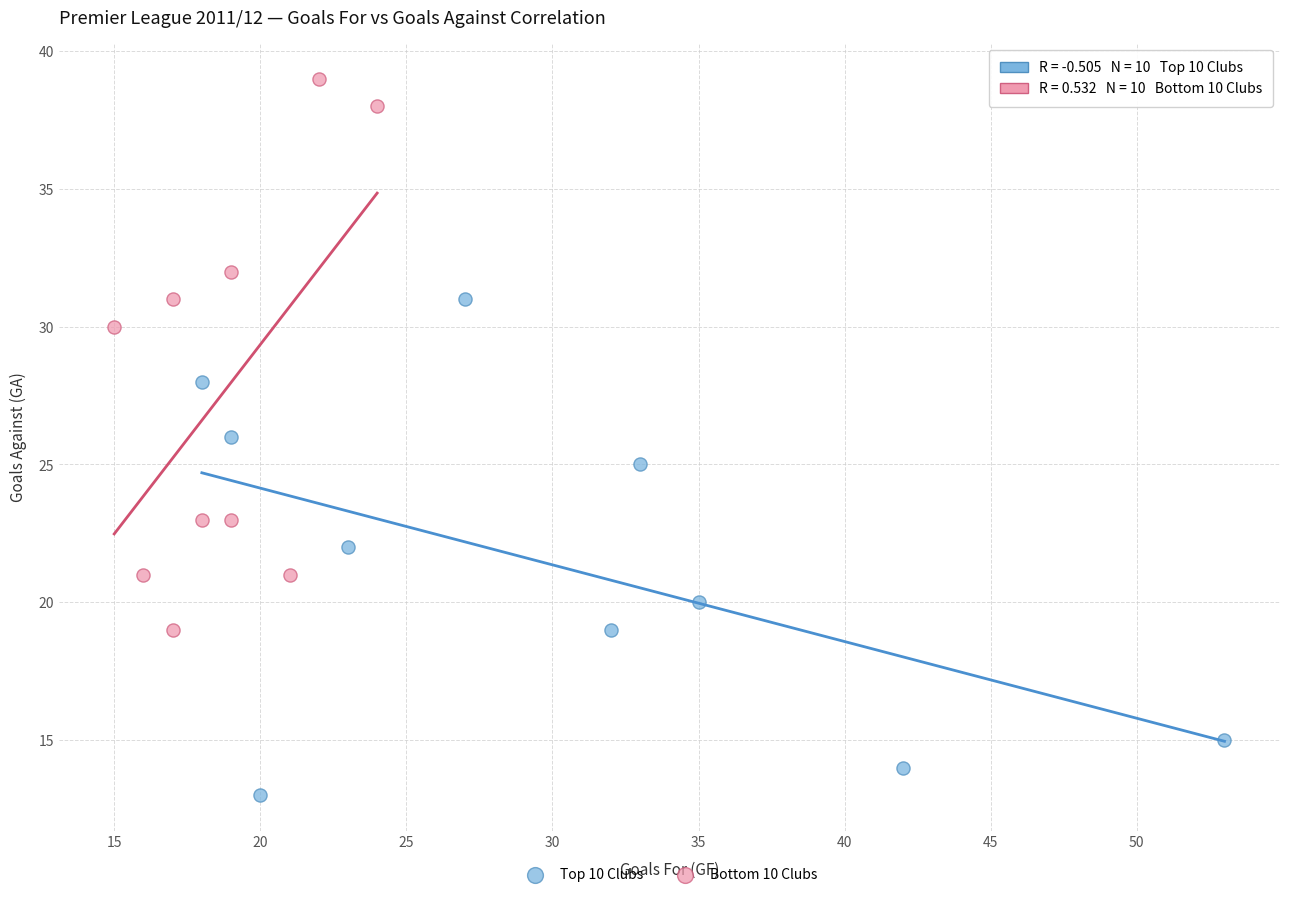

Which series has the largest Y range (max minus min)?

Bottom 10 Clubs